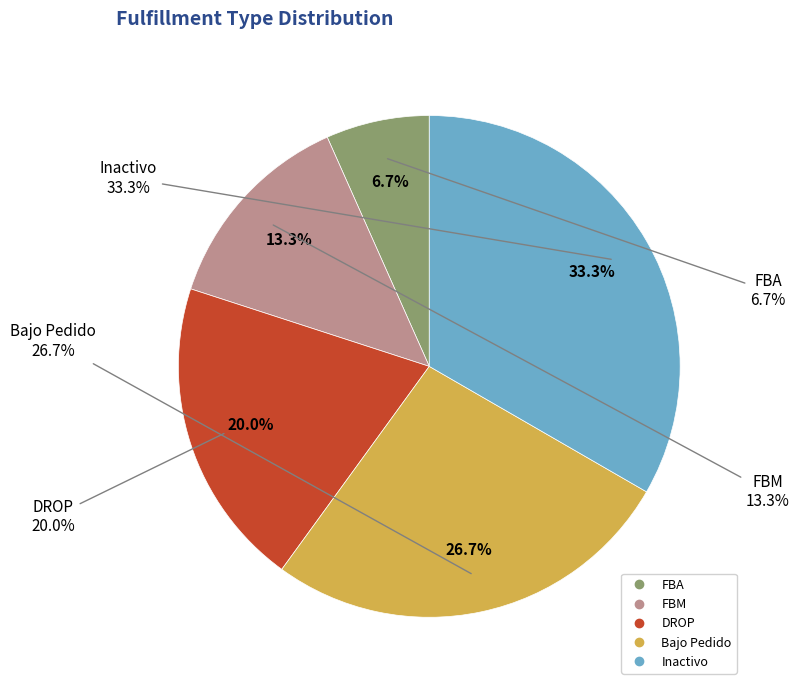

Does any single category account for the majority?

No